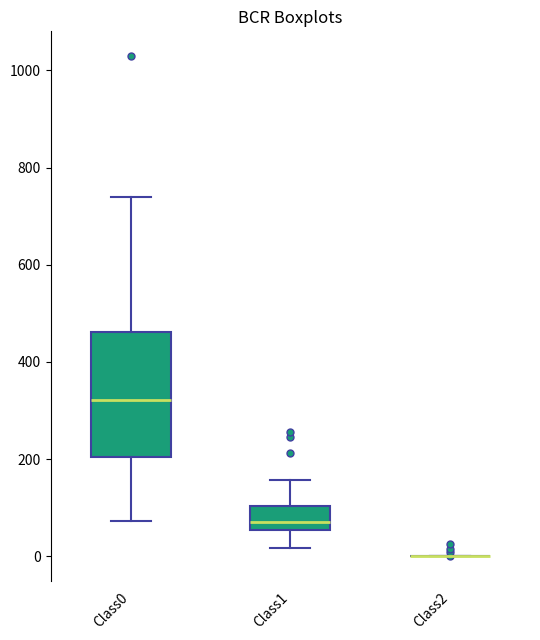

Which box is the tallest, from its lower edge to its upper edge?

Class0